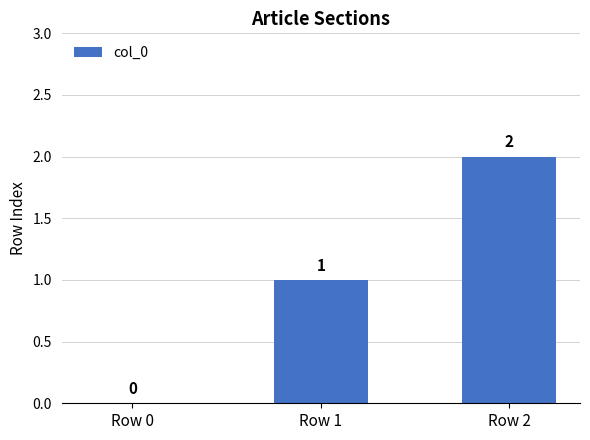

Which has a higher value, Row 1 or Row 2?

Row 2